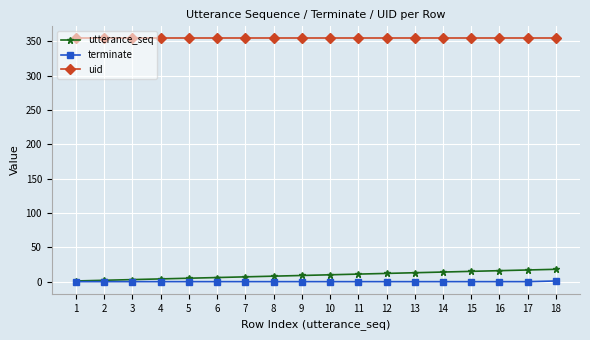

True or false: terminate and uid intersect in this chart.

False